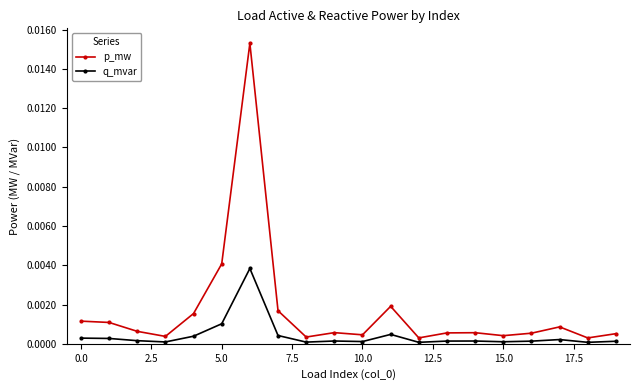

Rank the series by their average value, from lowest to highest.

q_mvar, p_mw